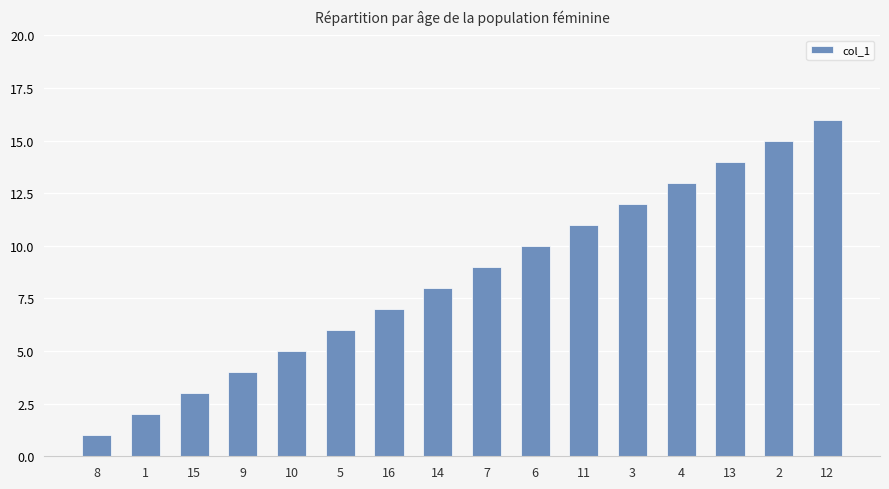

True or false: the data shows 25 at 13.

False